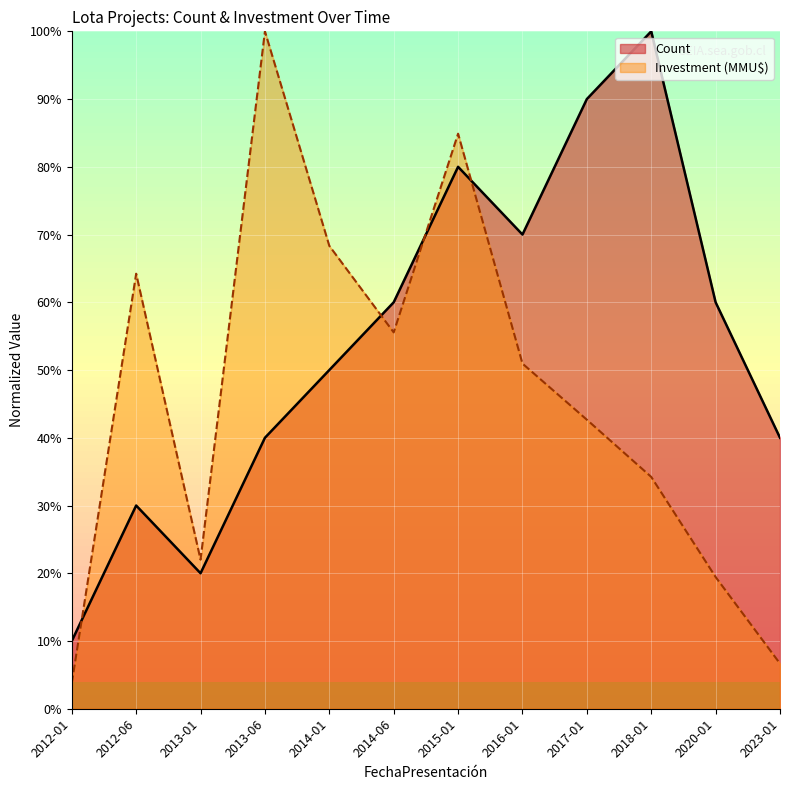

How many distinct data groups are displayed?

2